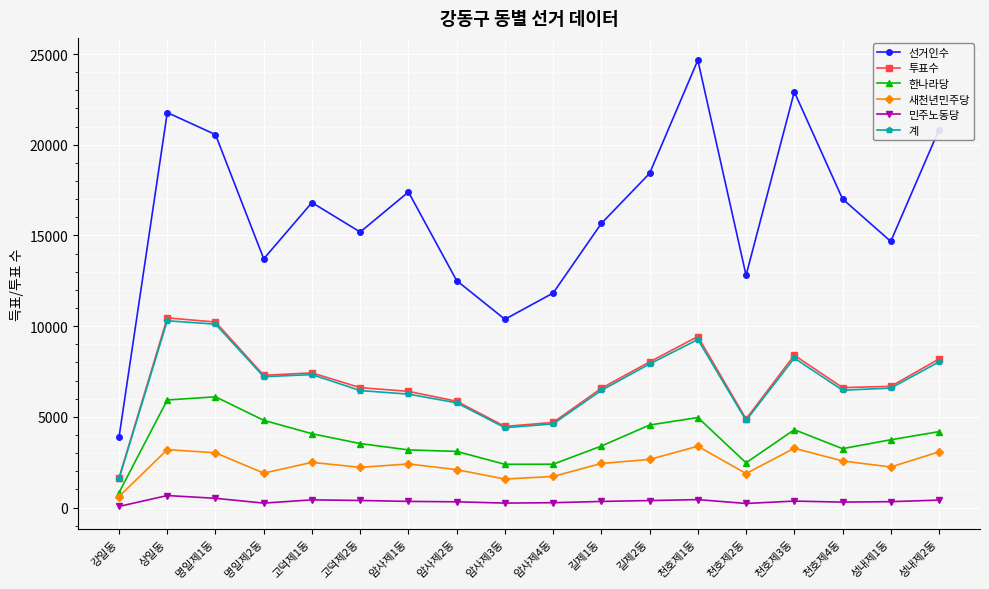

At how many categories does at least one series exceed 13280?

13